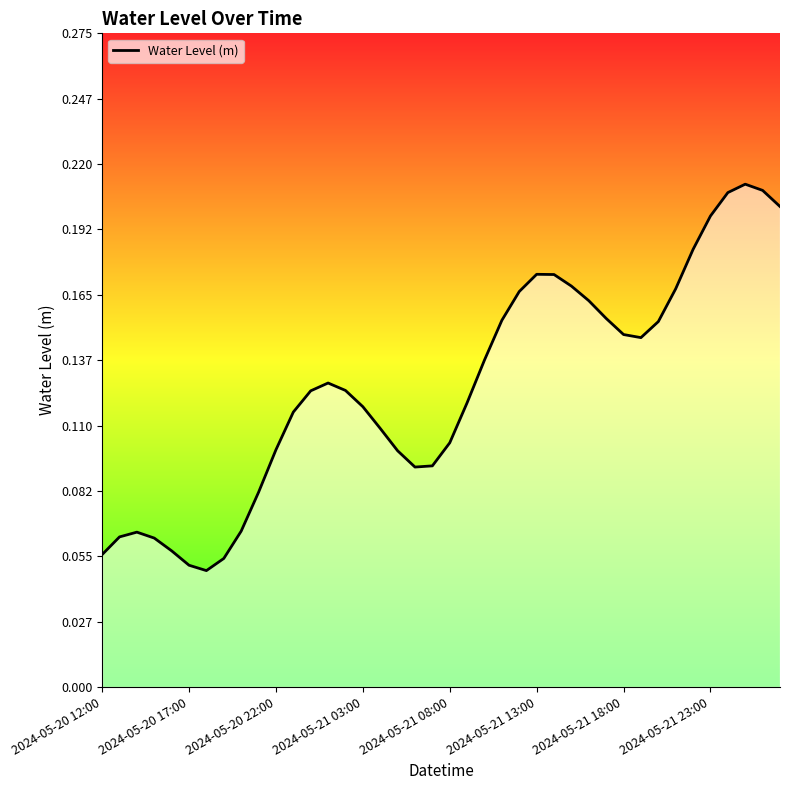

Does the chart have visible grid lines?

No